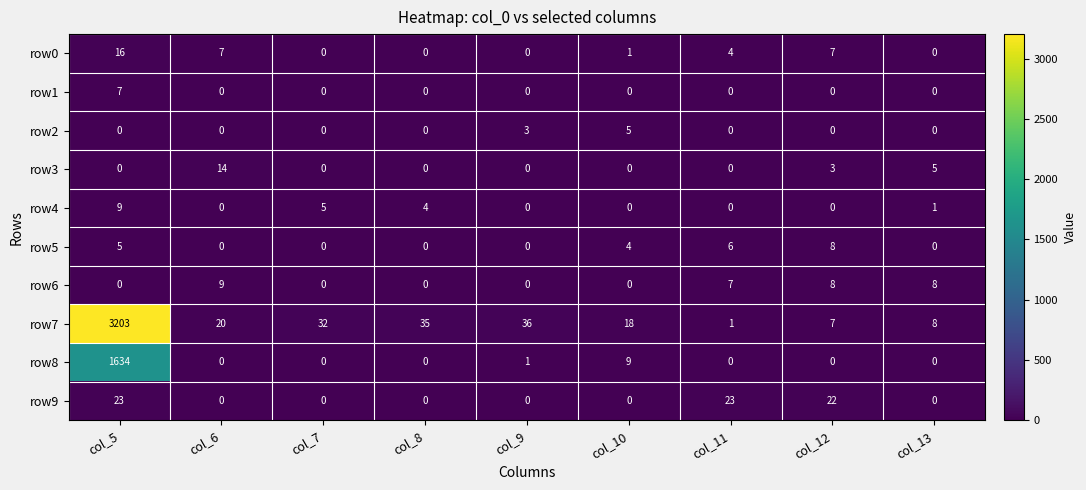

What is the difference between the maximum and minimum values in the row1 series?

7